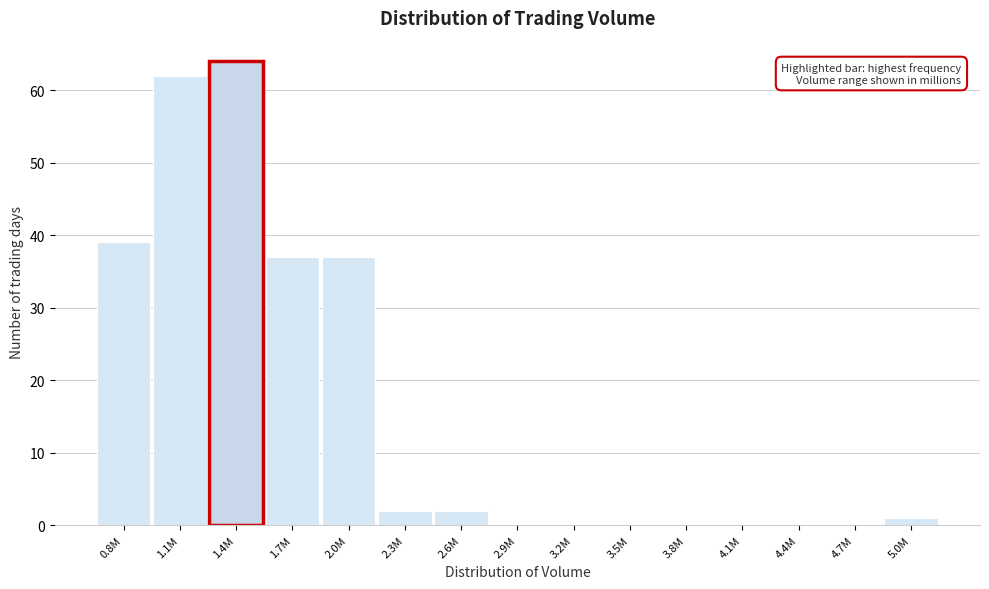

Reading left to right, extract all data points from this chart.

0.8M=39	1.1M=62	1.4M=64	1.7M=37	2.0M=37	2.3M=2	2.6M=2	2.9M=0	3.2M=0	3.5M=0	3.8M=0	4.1M=0	4.4M=0	4.7M=0	5.0M=1